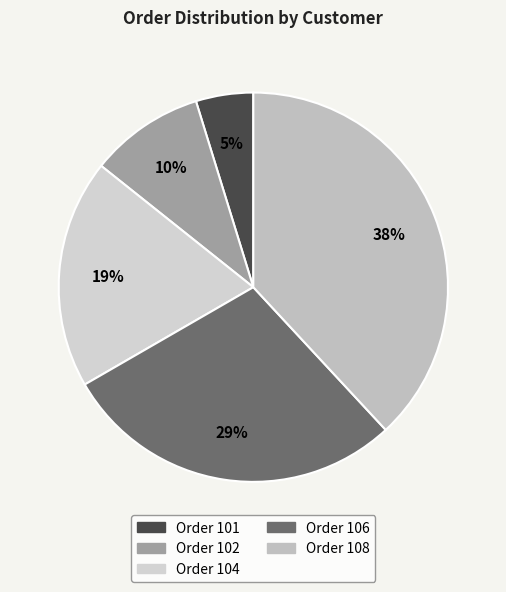

How many slices are in this pie chart?

5